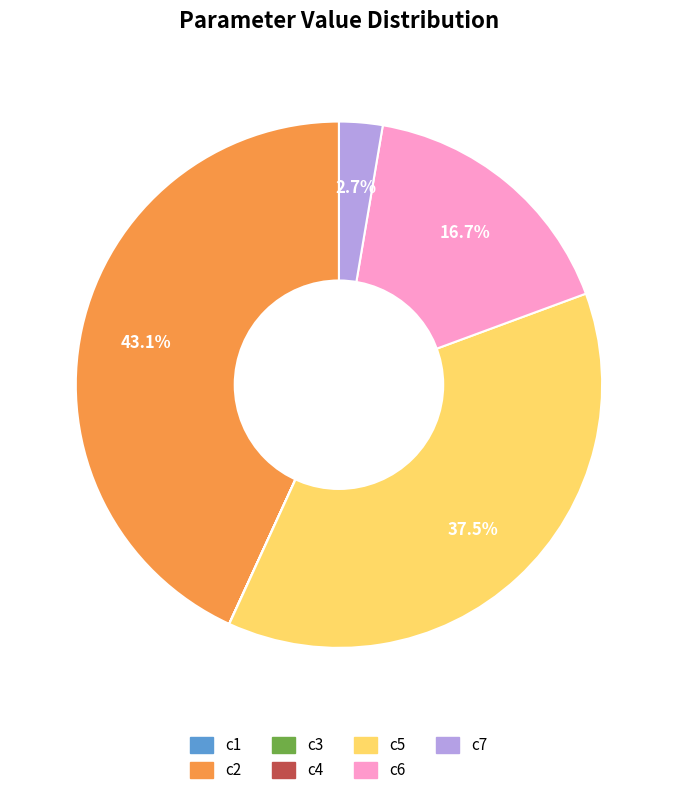

What percentage is NOT represented by c6?

83.3%